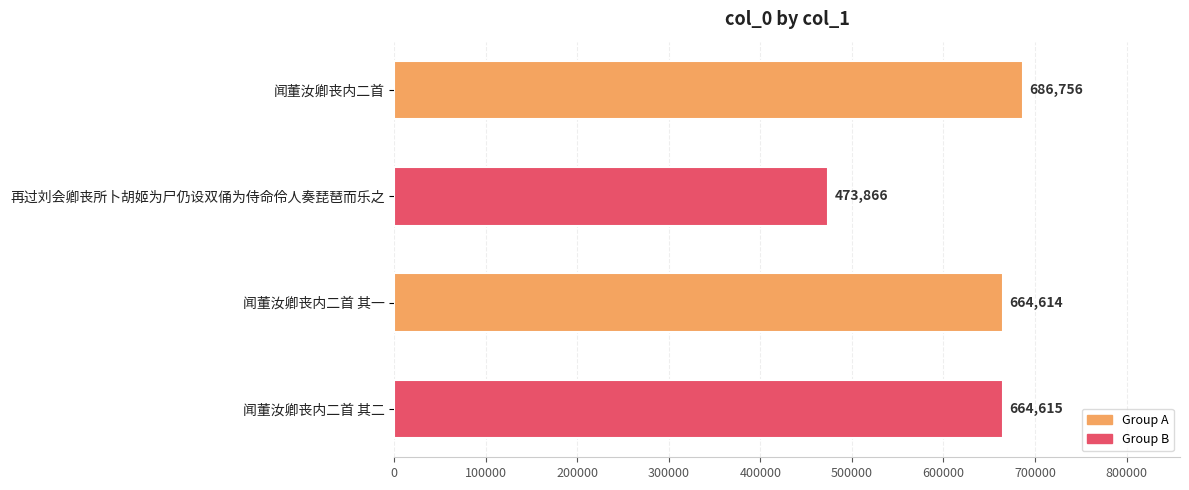

Between 再过刘会卿丧所卜胡姬为尸仍设双俑为侍命伶人奏琵琶而乐之 and 闻董汝卿丧内二首 其二, which is larger?

闻董汝卿丧内二首 其二